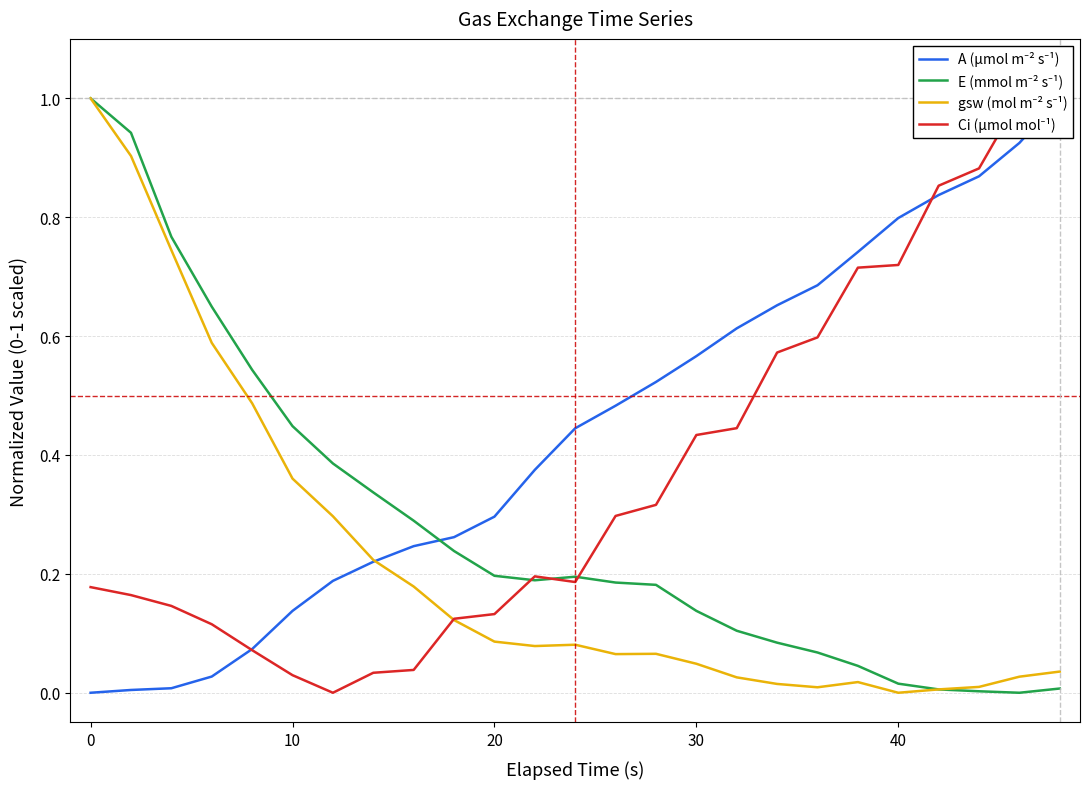

At how many categories does at least one series exceed 0?

25